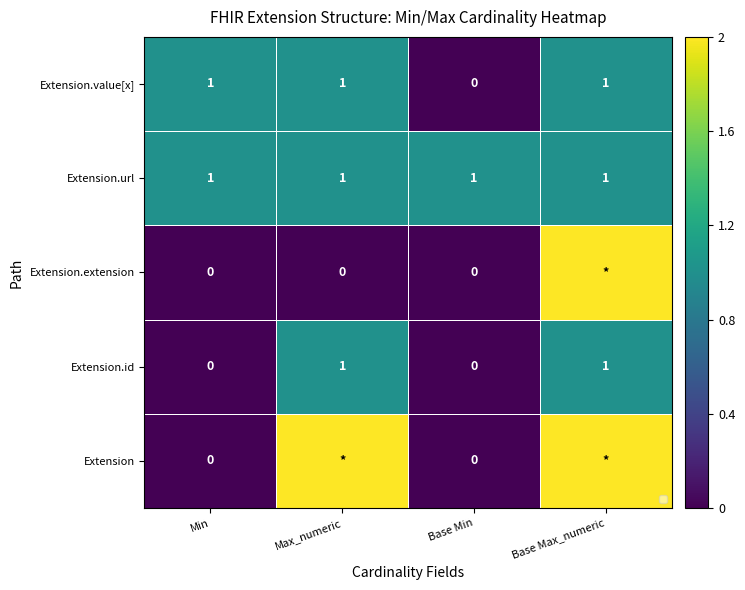

How many Extension.id values are between 0 and 1?

4